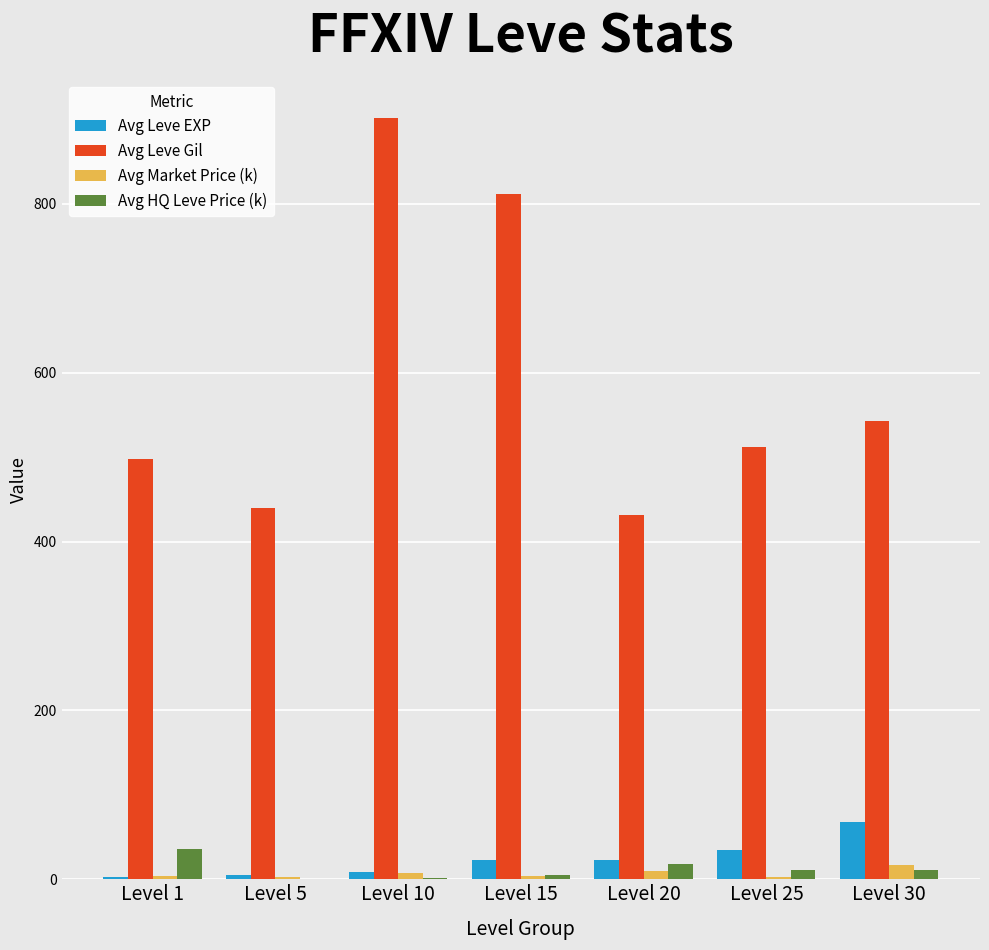

What is the approximate value of Avg Market Price (k) at Level 5?

3.1